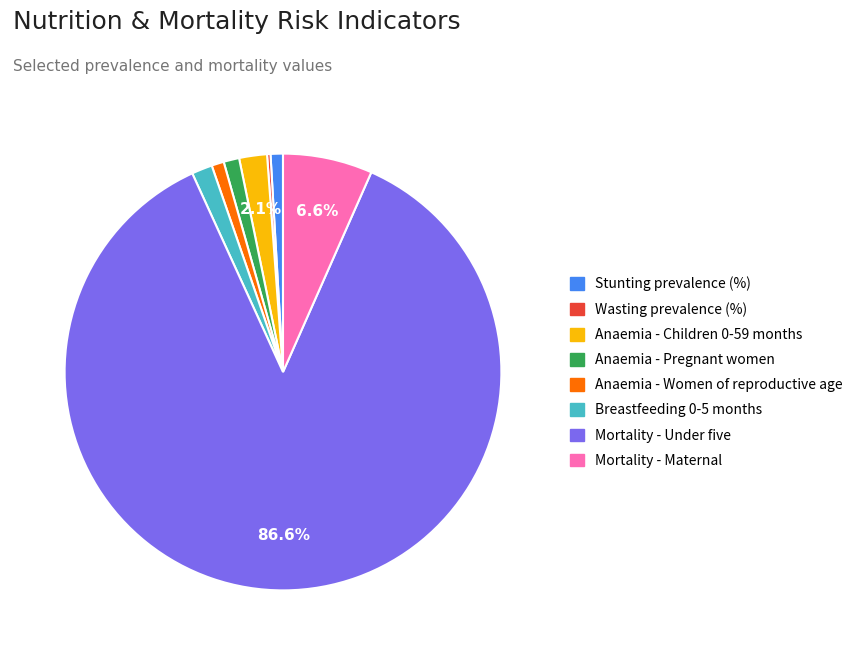

Do Anaemia - Children 0-59 months and Anaemia - Women of reproductive age together represent more than half of the pie?

No